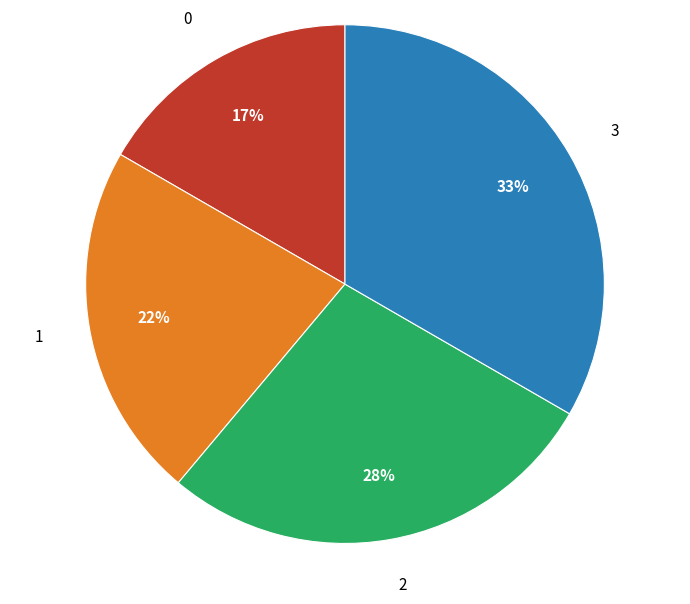

The 2 slice represents 28% of the pie. True or false?

True